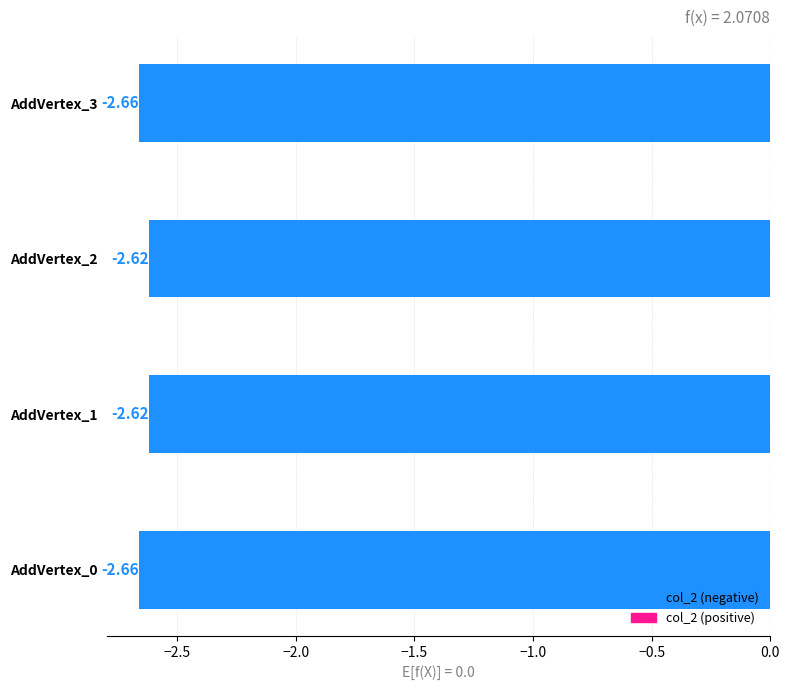

What is the sum of the values at AddVertex_2 and AddVertex_0?

-5.3